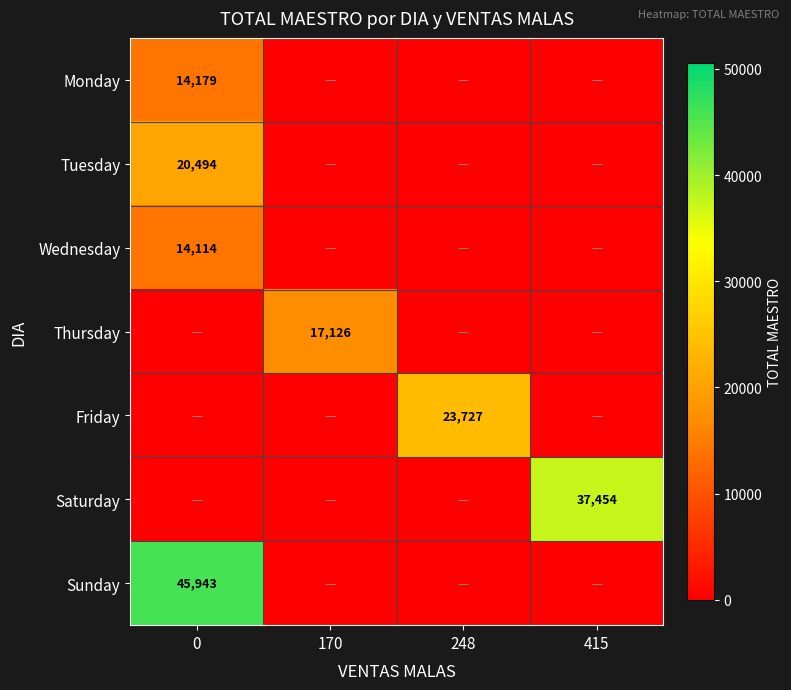

What is the difference between the maximum and minimum values in the Saturday series?

37454.0